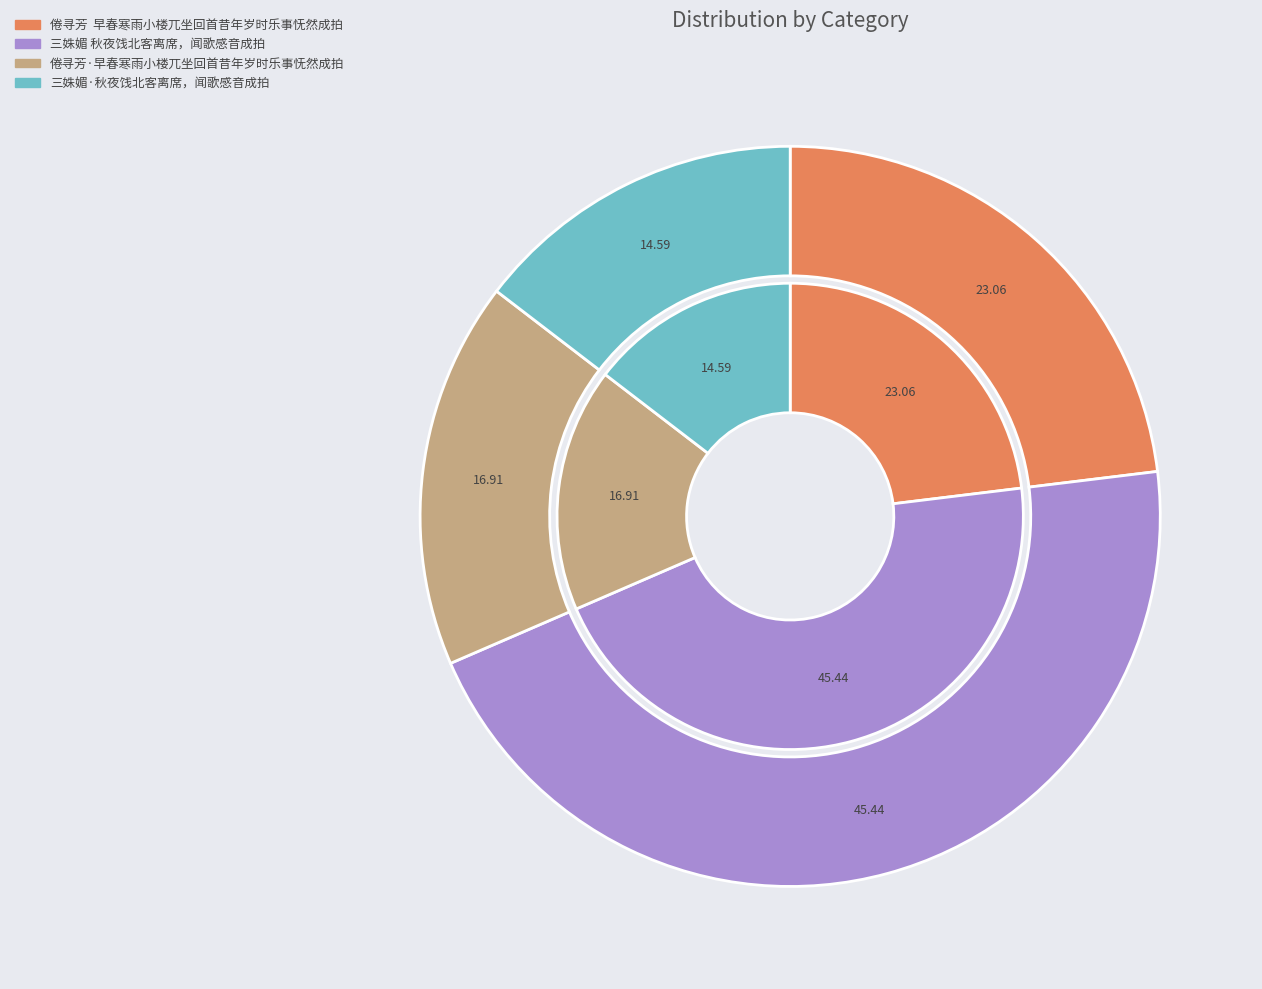

To the nearest percent, what is the difference between the largest and smallest slice percentages?

31%